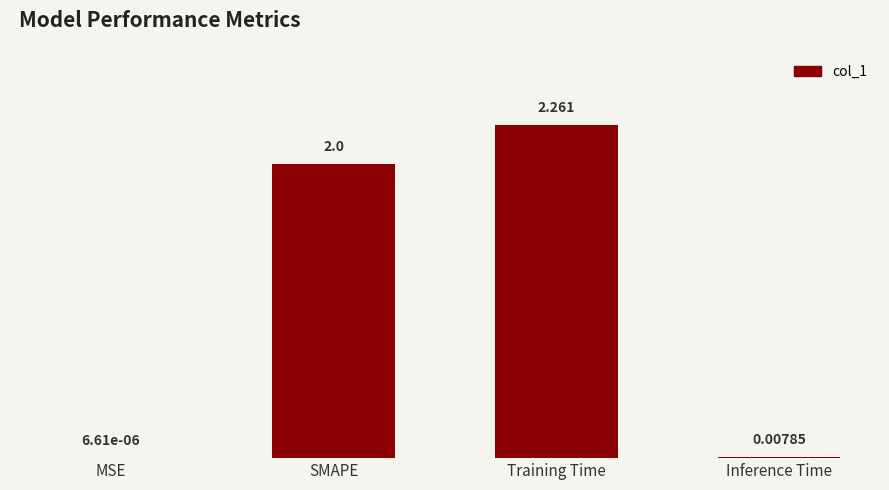

Where is the data nearest to the value 1?

Inference Time